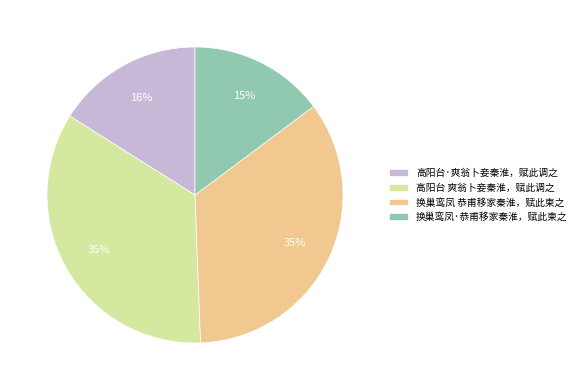

Is there any slice that represents more than half of the pie?

No